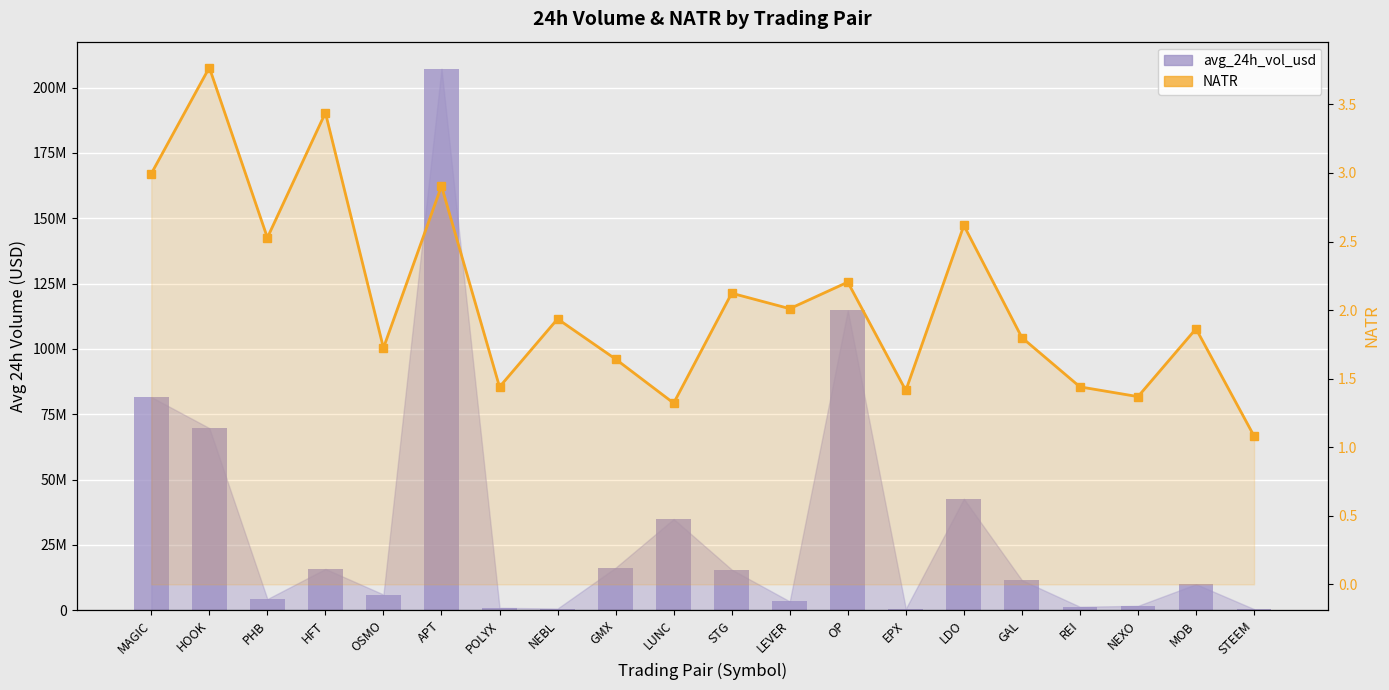

What is the spread (max minus min) of values at MAGIC?

81578984.4